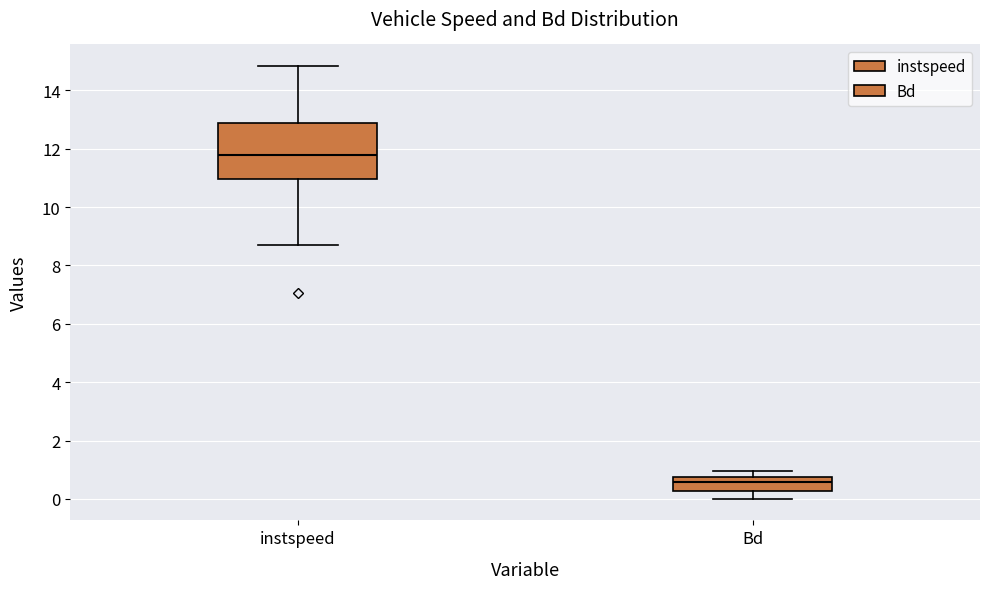

Reading left to right, transcribe this box plot: for each box, give where its median line is, the range the box spans, and where its two whiskers end, as read against the y-axis. The values are not printed on the chart, so give them approximately, as read against the axis.

instspeed: median 11.8, box 11.0 to 12.8, whiskers 8.6 to 14.8
Bd: median 0.6, box 0.2 to 0.8, whiskers 0.0 to 1.0